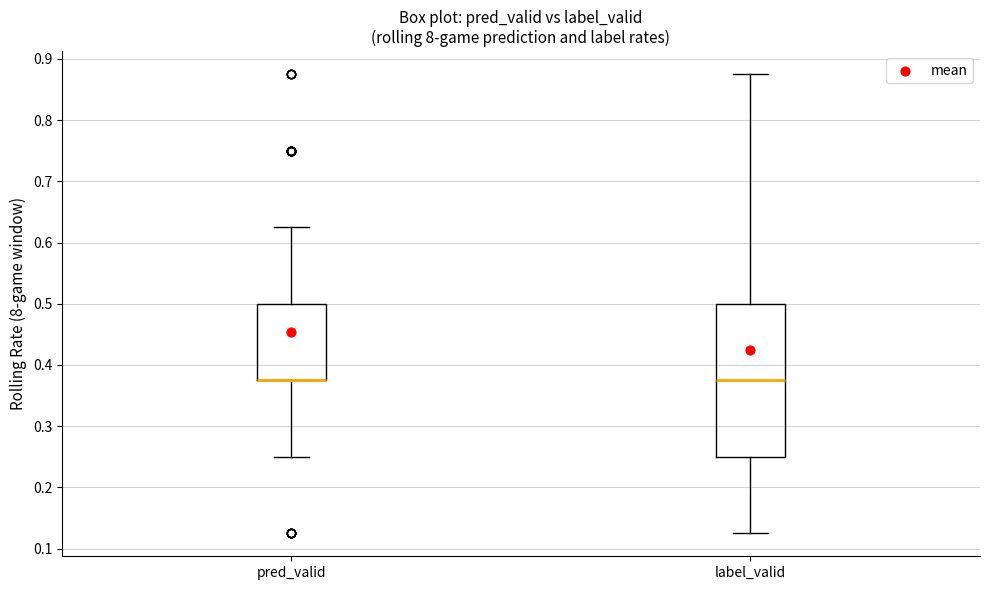

Reading left to right, read every box against the y-axis: the position of its median line, the range the box covers, and the ends of its whiskers. The values are not printed on the chart, so give them approximately, as read against the axis.

pred_valid: median 0.38 (drawn on the box's lower edge), box 0.38 to 0.50, whiskers 0.25 to 0.63
label_valid: median 0.38, box 0.25 to 0.50, whiskers 0.13 to 0.88